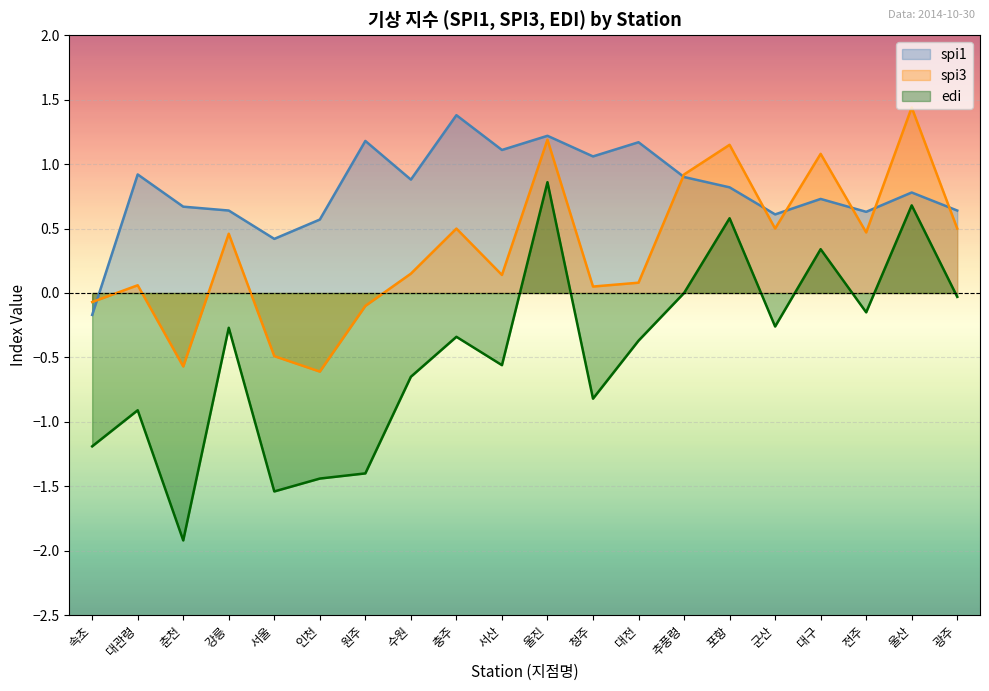

What are all the series names shown in the legend?

spi1, spi3, edi